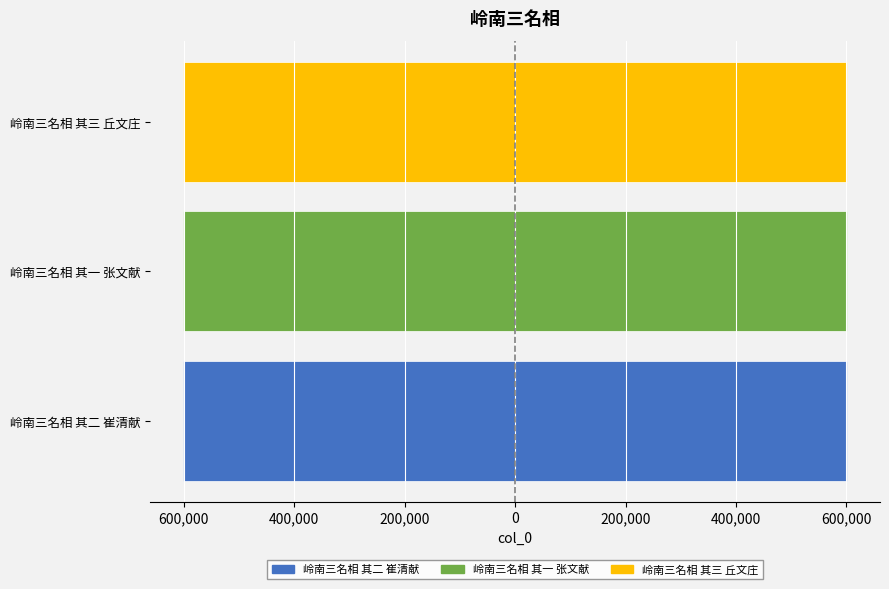

How many bars are there in total?

6